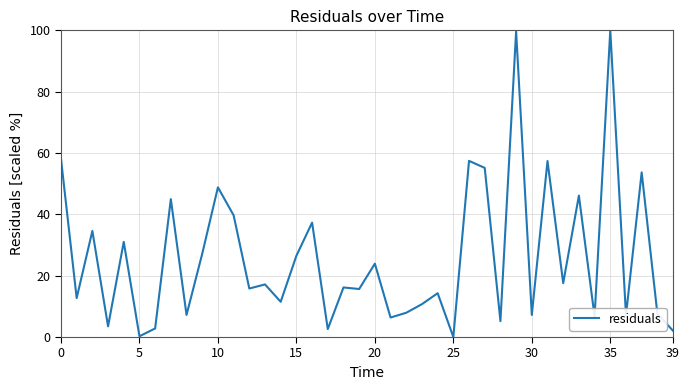

Does the chart display data point markers on the line(s)?

No